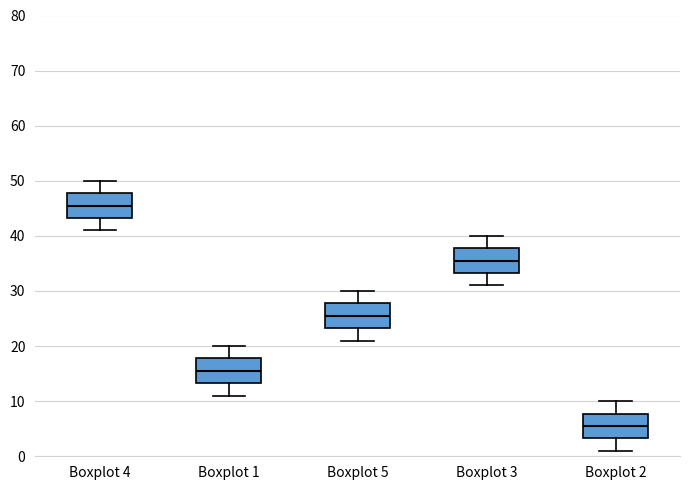

Reading left to right, read every box against the y-axis: the position of its median line, the range the box covers, and the ends of its whiskers. The values are not printed on the chart, so give them approximately, as read against the axis.

Boxplot 4: median 46, box 43 to 48, whiskers 41 to 50
Boxplot 1: median 16, box 13 to 18, whiskers 11 to 20
Boxplot 5: median 26, box 23 to 28, whiskers 21 to 30
Boxplot 3: median 36, box 33 to 38, whiskers 31 to 40
Boxplot 2: median 6, box 3 to 8, whiskers 1 to 10